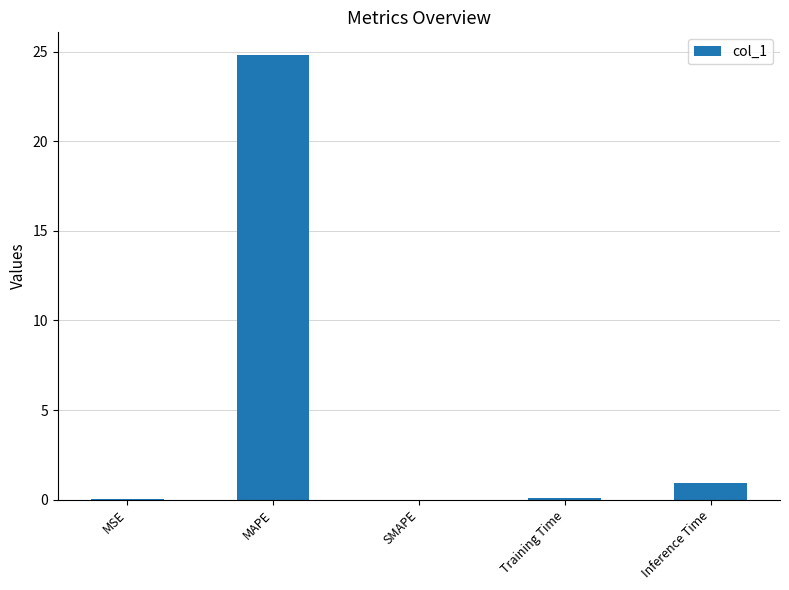

What is the difference between the values at Training Time and SMAPE?

0.1